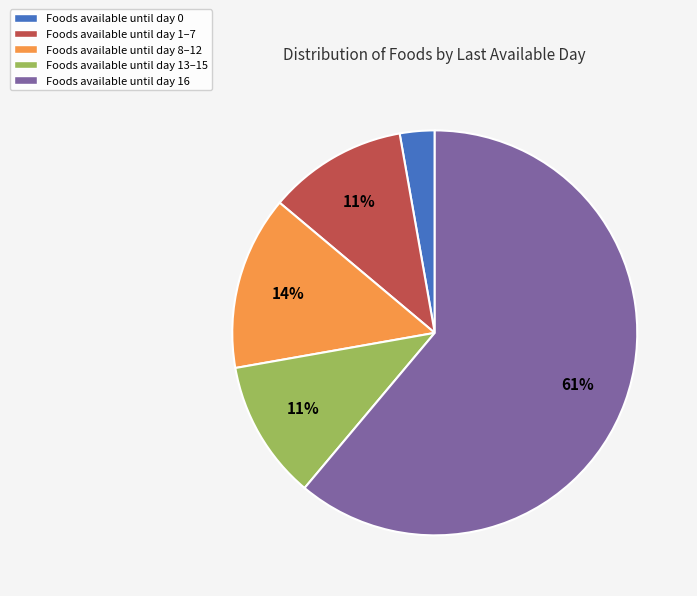

To the nearest percent, what is the average slice percentage?

20%